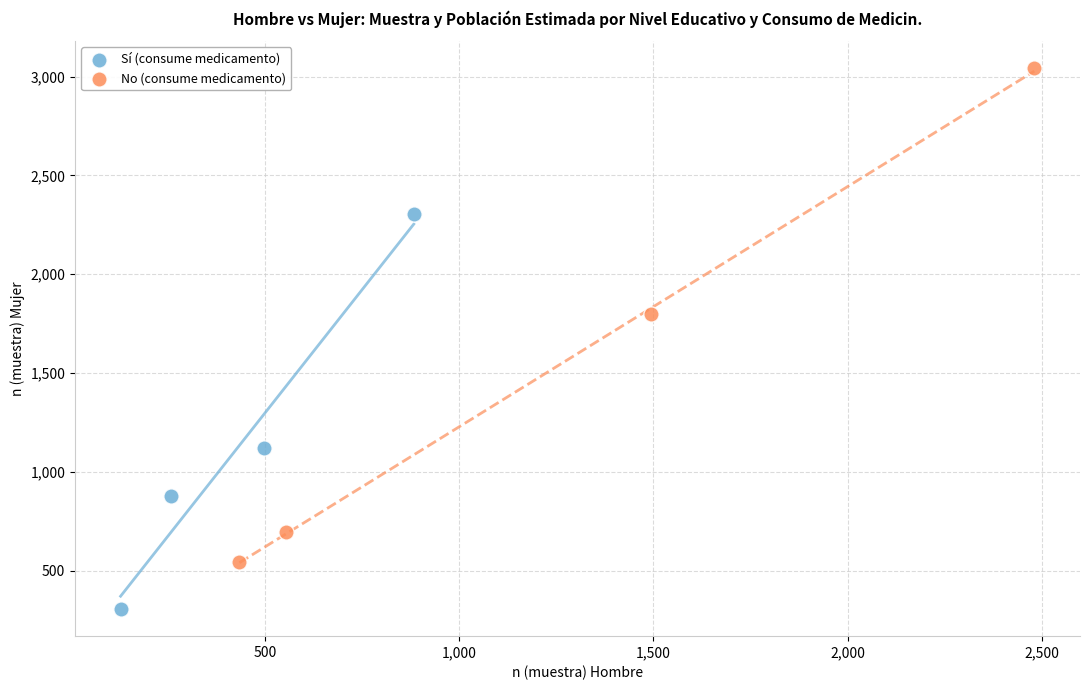

Which series has the widest spread of Y values?

No (consume medicamento)